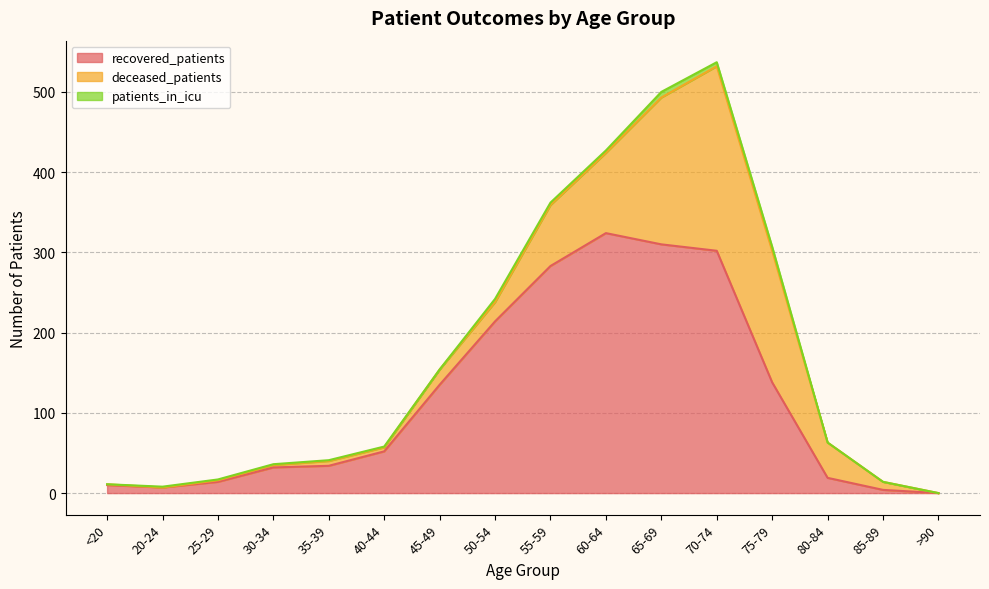

Is the value of patients_in_icu at 40-44 greater than the value of deceased_patients at 80-84?

No